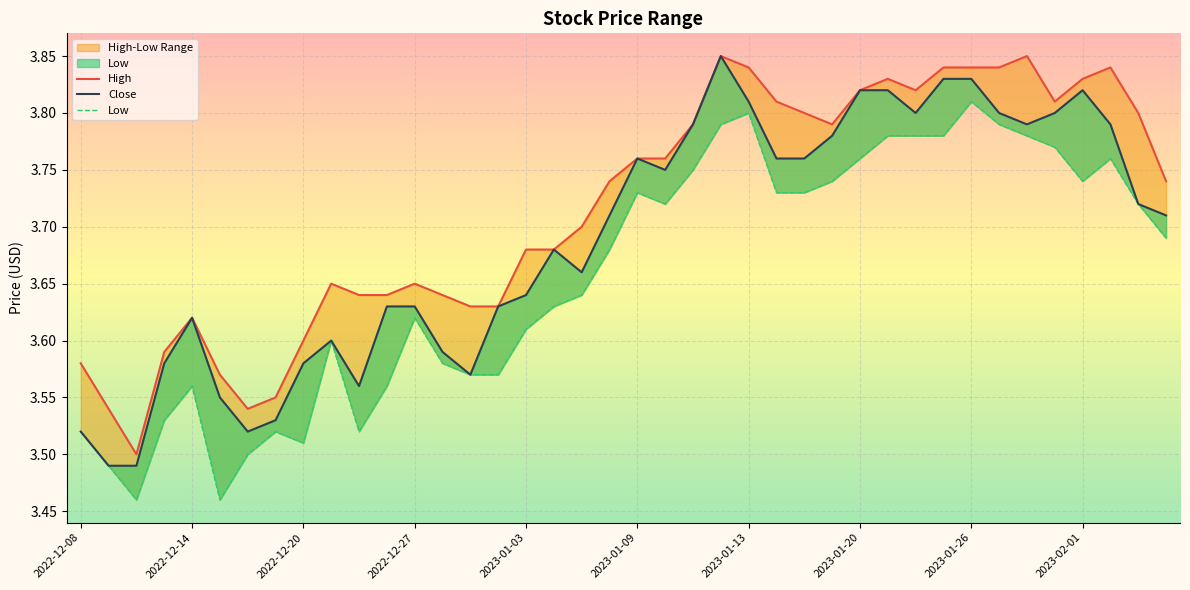

Rank the series by their maximum value, from lowest to highest.

Low, High, Close